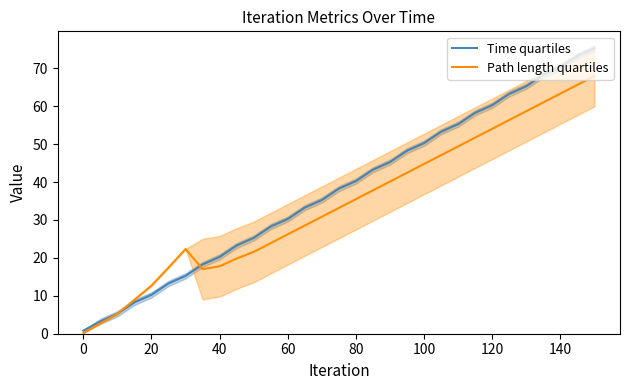

What is the difference between the maximum and second lowest values in the Time quartiles series?

72.0